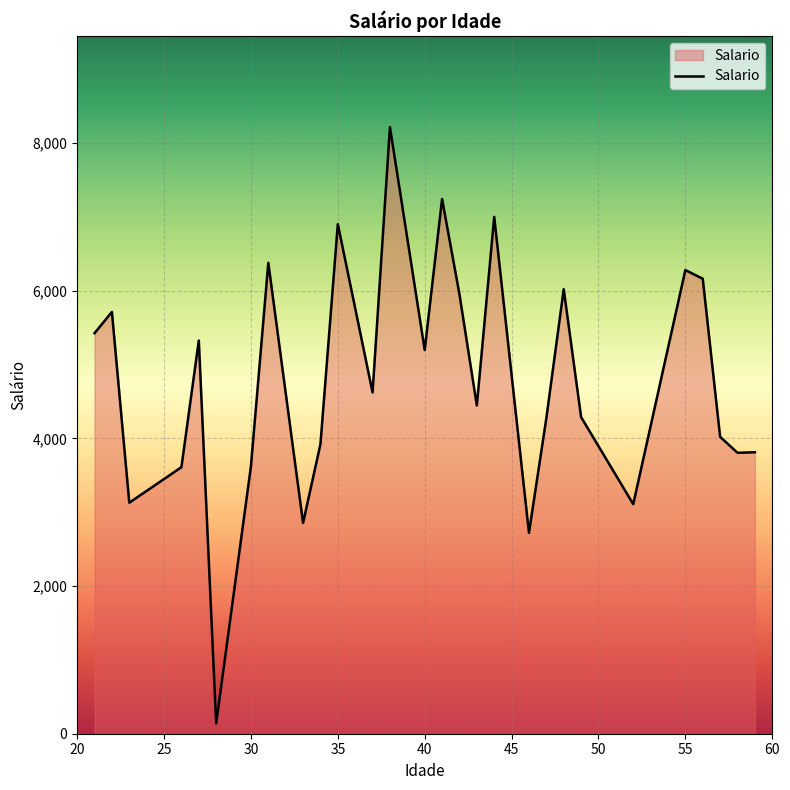

What is the sum of all values?

134149.5